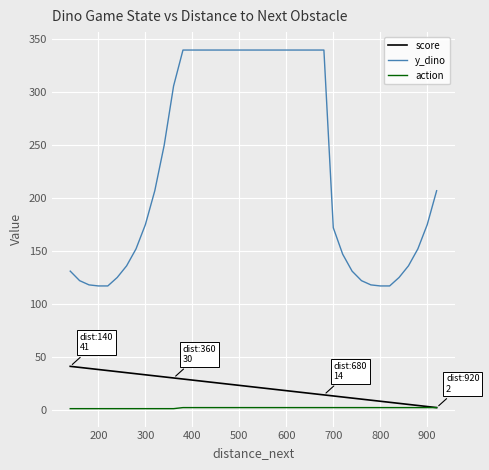

What is the average value of the y_dino series?

228